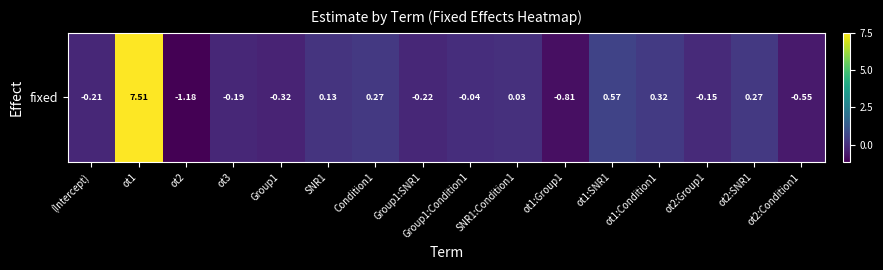

How many values are below zero?

9